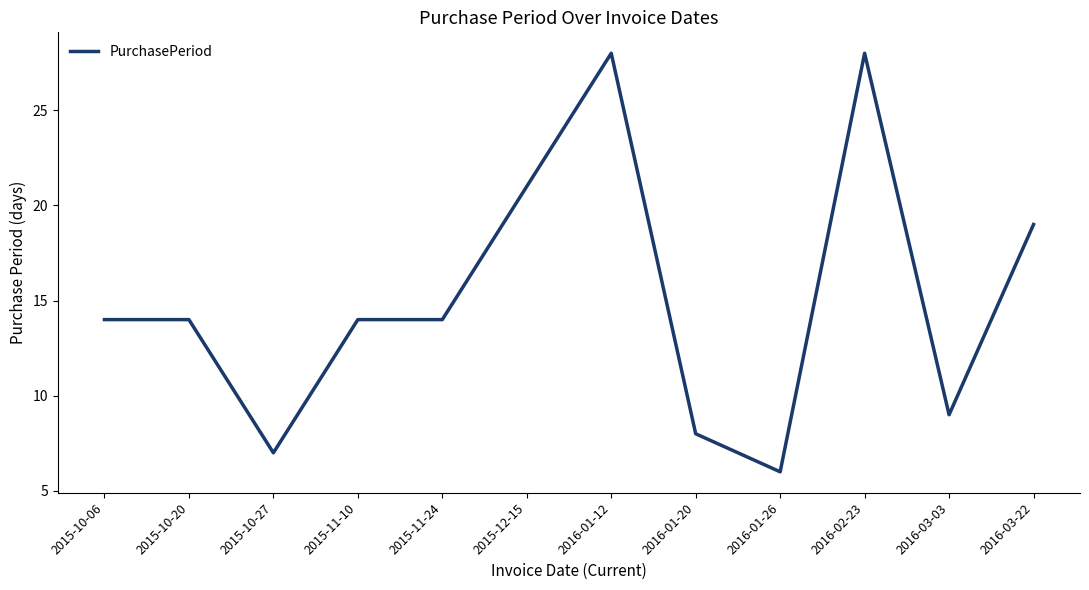

At which category does the data reach its first local valley?

2015-10-27